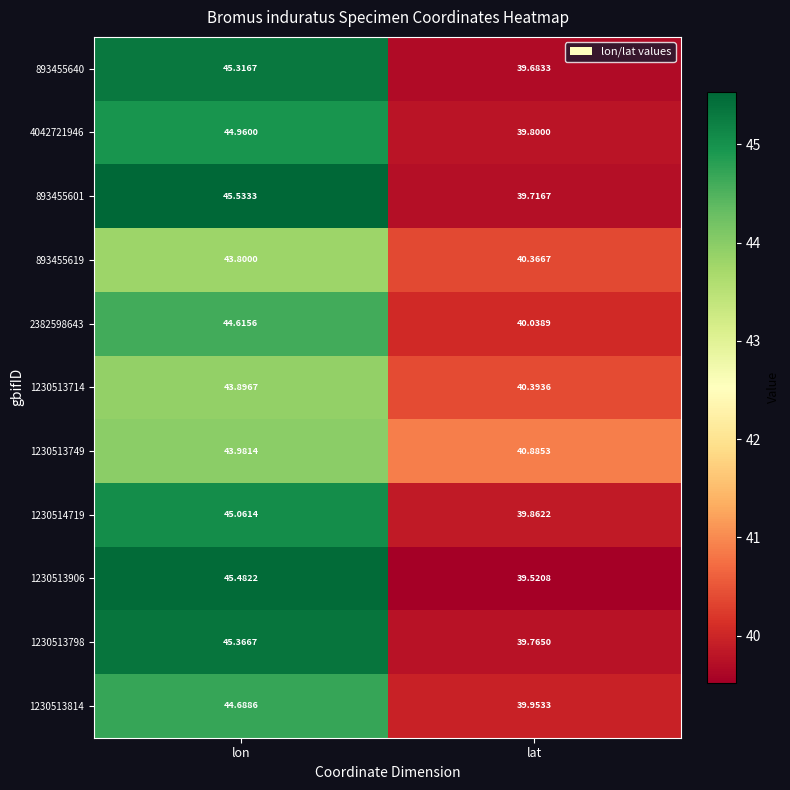

How many categories are shown in the chart?

2